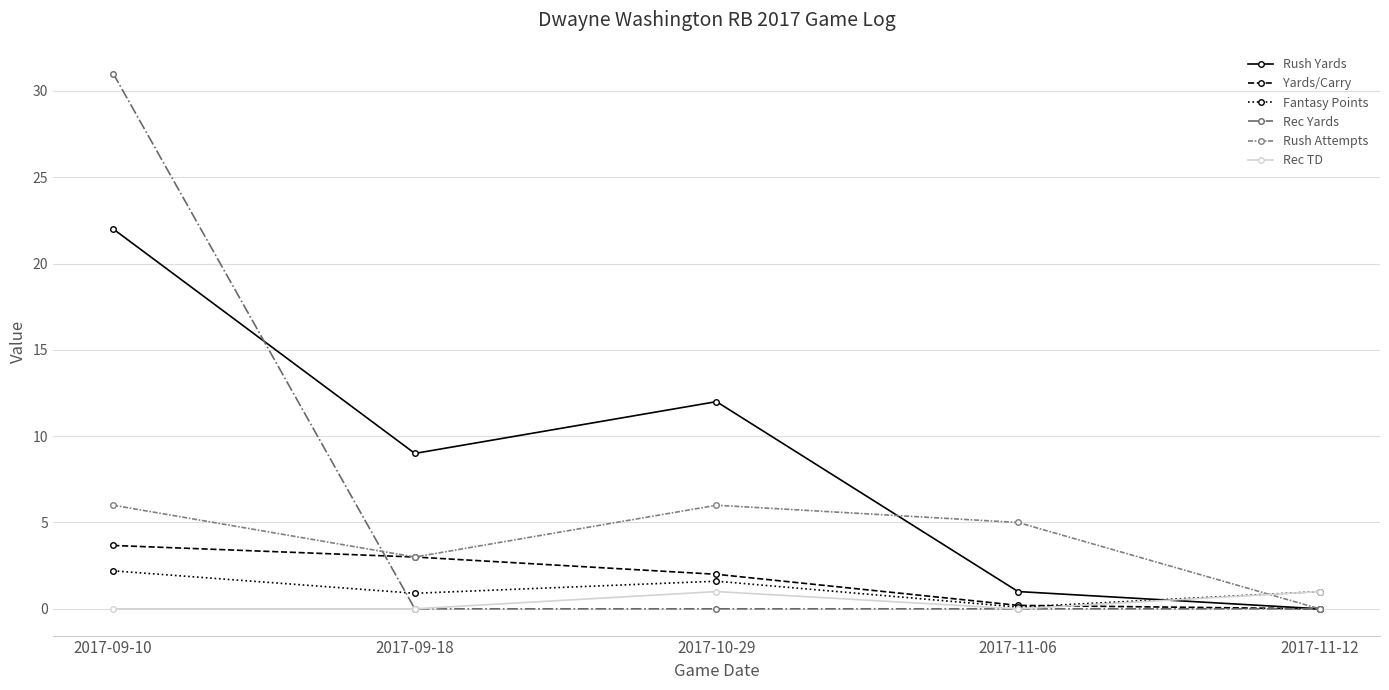

At how many categories does at least one series exceed 28?

1